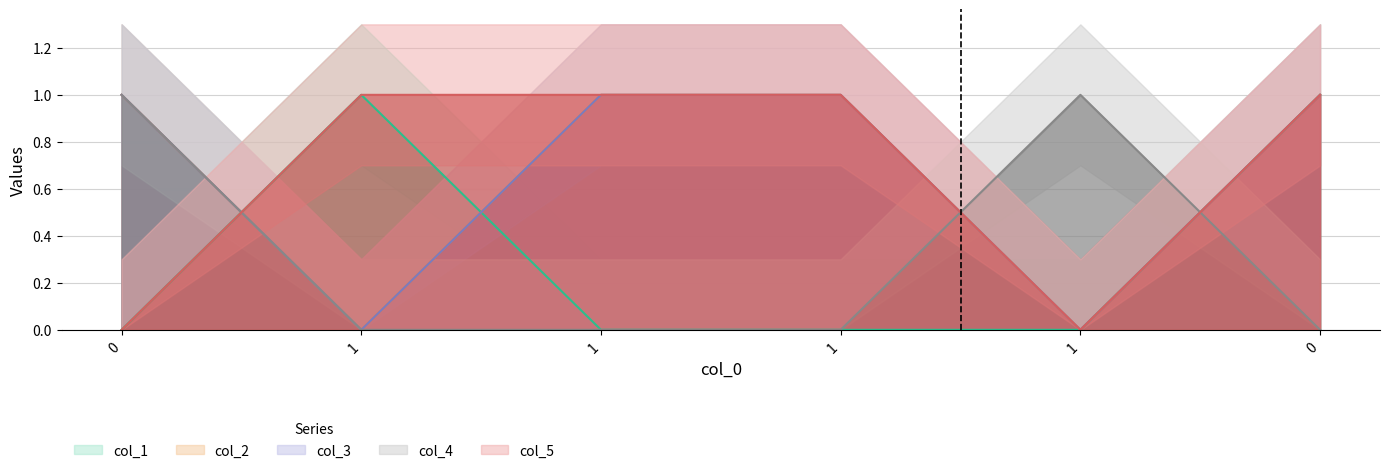

What is the difference between the highest and lowest values at 1?

1